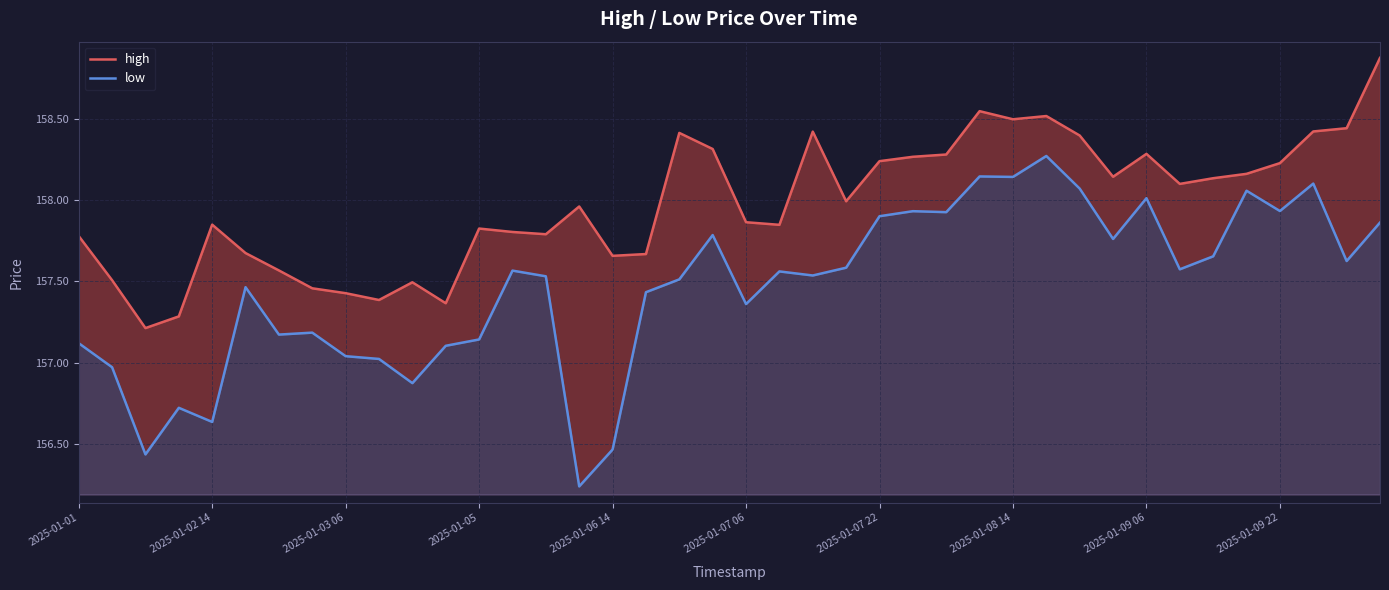

What is the difference between the second highest and minimum values in the high series?

1.3